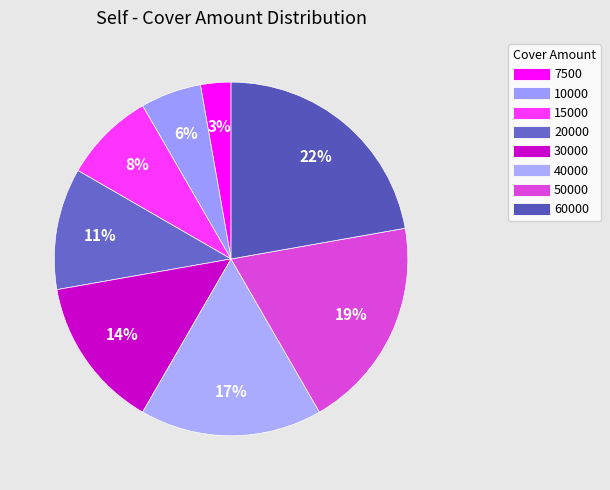

Does any single category account for the majority?

No